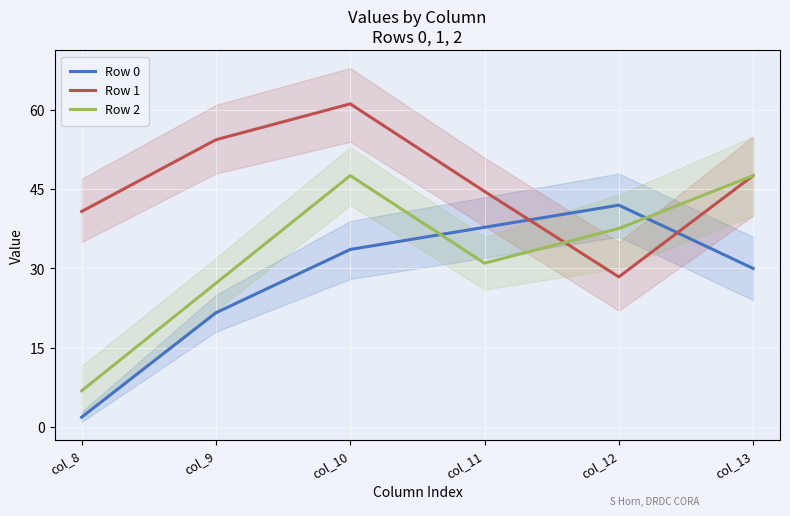

What is the difference between the maximum and second lowest values in the Row 1 series?

20.4